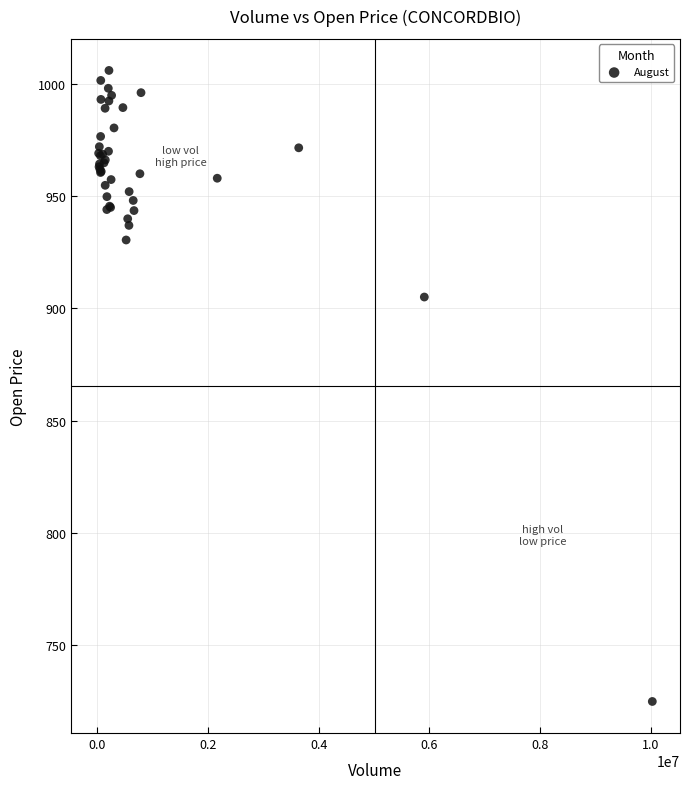

What Y value in the scatter plot is closest to 865?

905.1